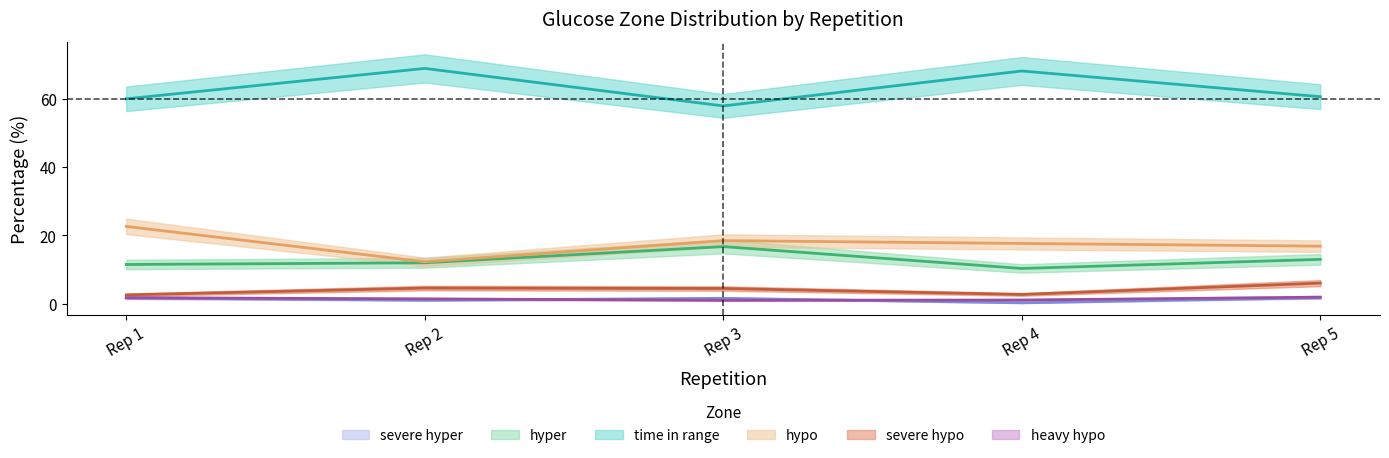

In severe hyper, how many points are higher than both neighbors (excluding endpoints)?

1